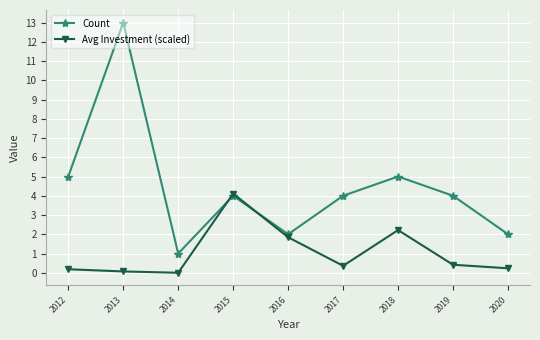

At which category does the chart reach its peak across all series?

2013